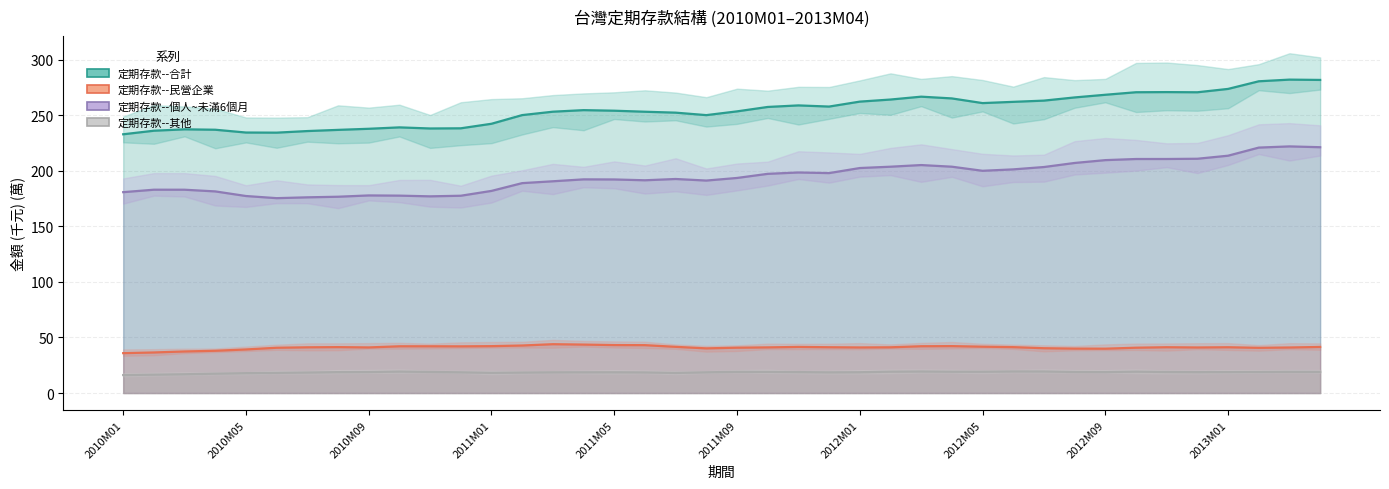

What is the difference between the second highest and second lowest values in the 定期存款--合計 series?

47.5